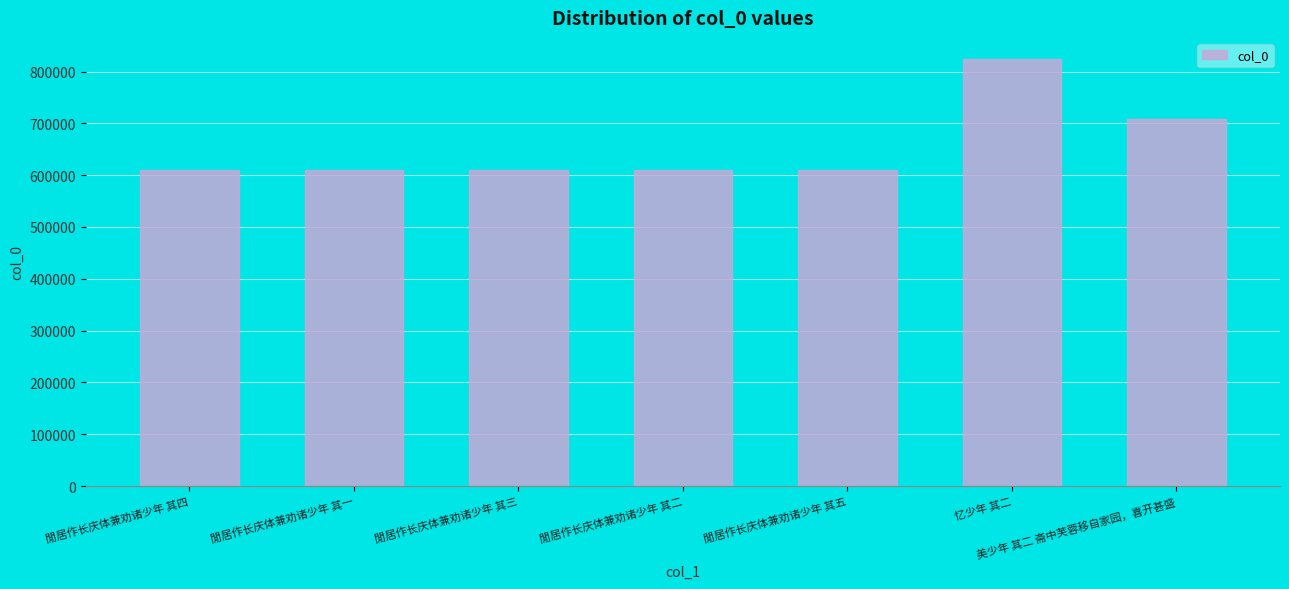

What is the smallest value displayed?

609509